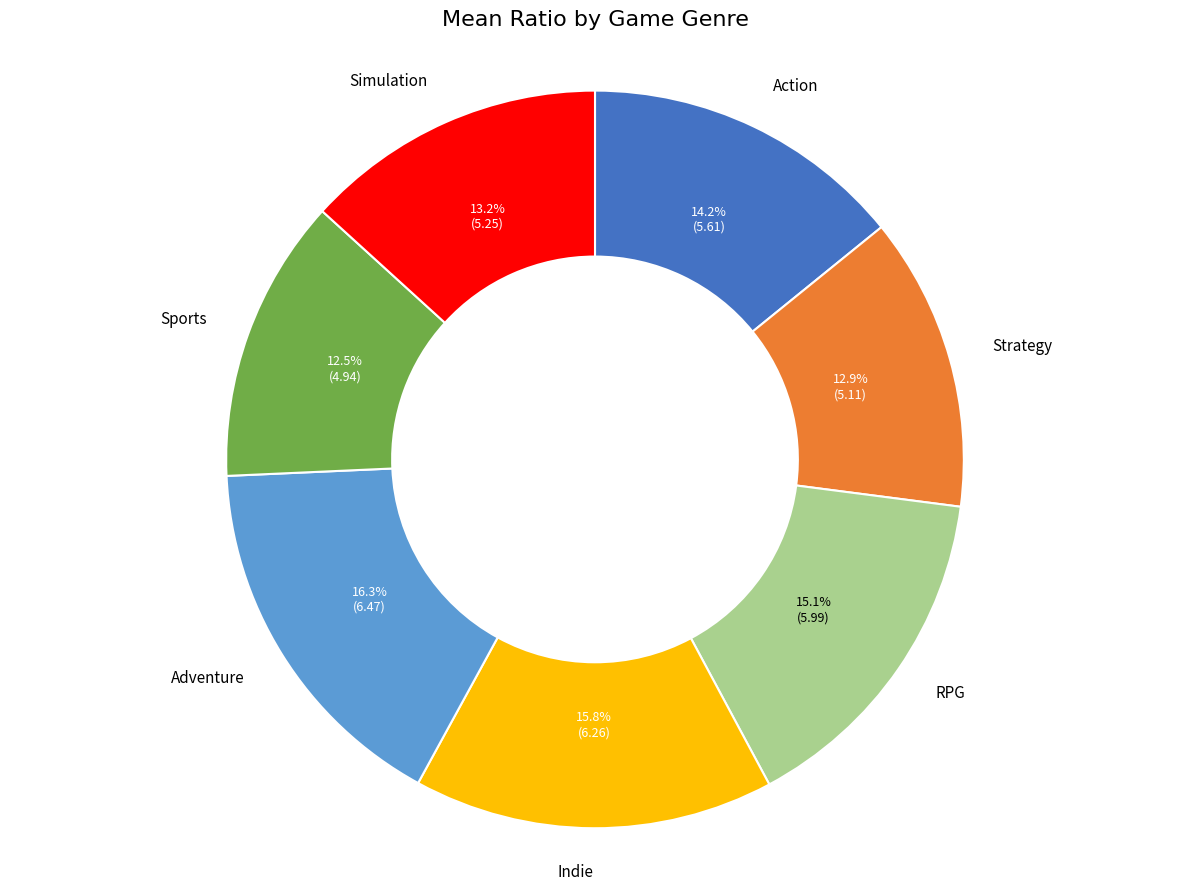

What percentage do Action and Indie together represent?

30.0%